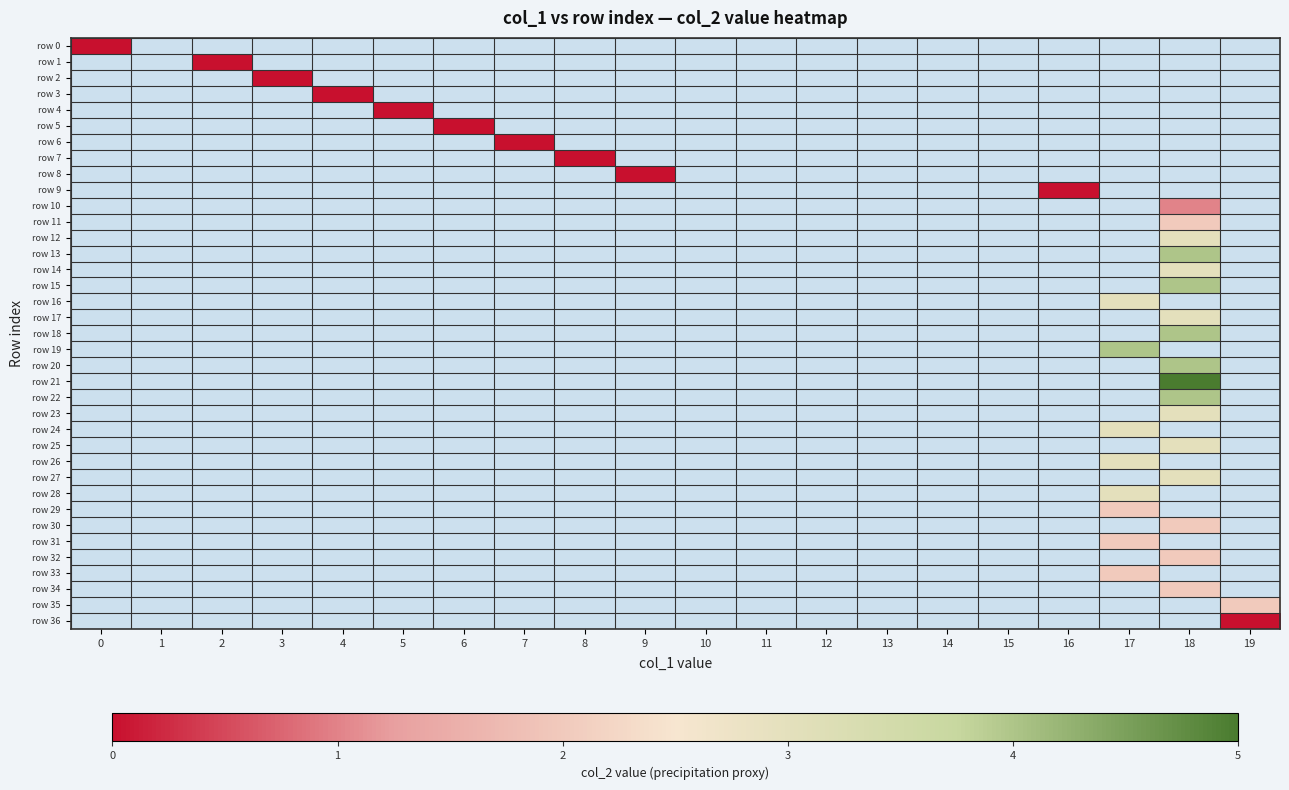

Is the value of row 26 at 5 greater than the value of row 23 at 0?

No